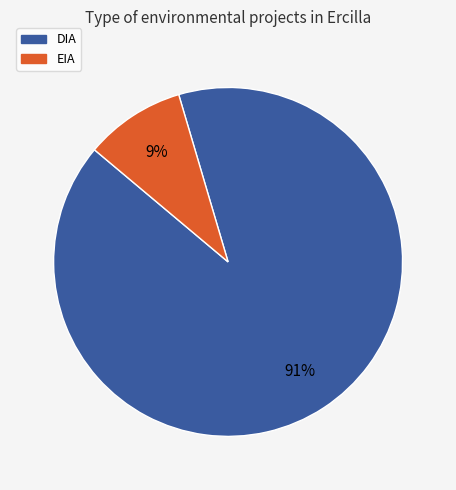

To the nearest percent, what is the average slice percentage?

50%